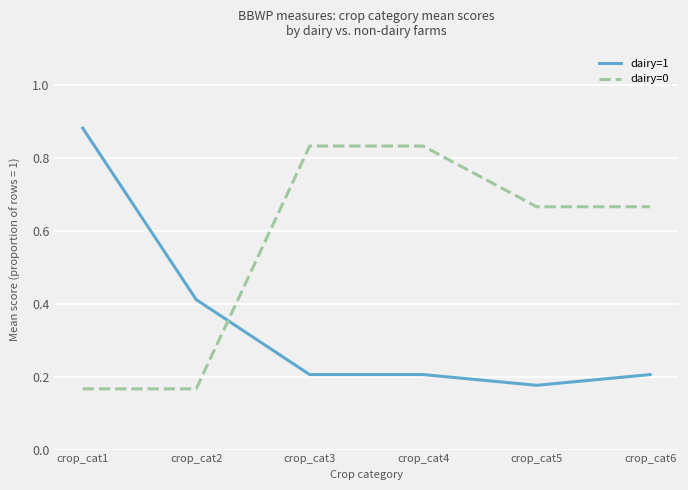

At which label is dairy=1 closest to 0?

crop_cat5